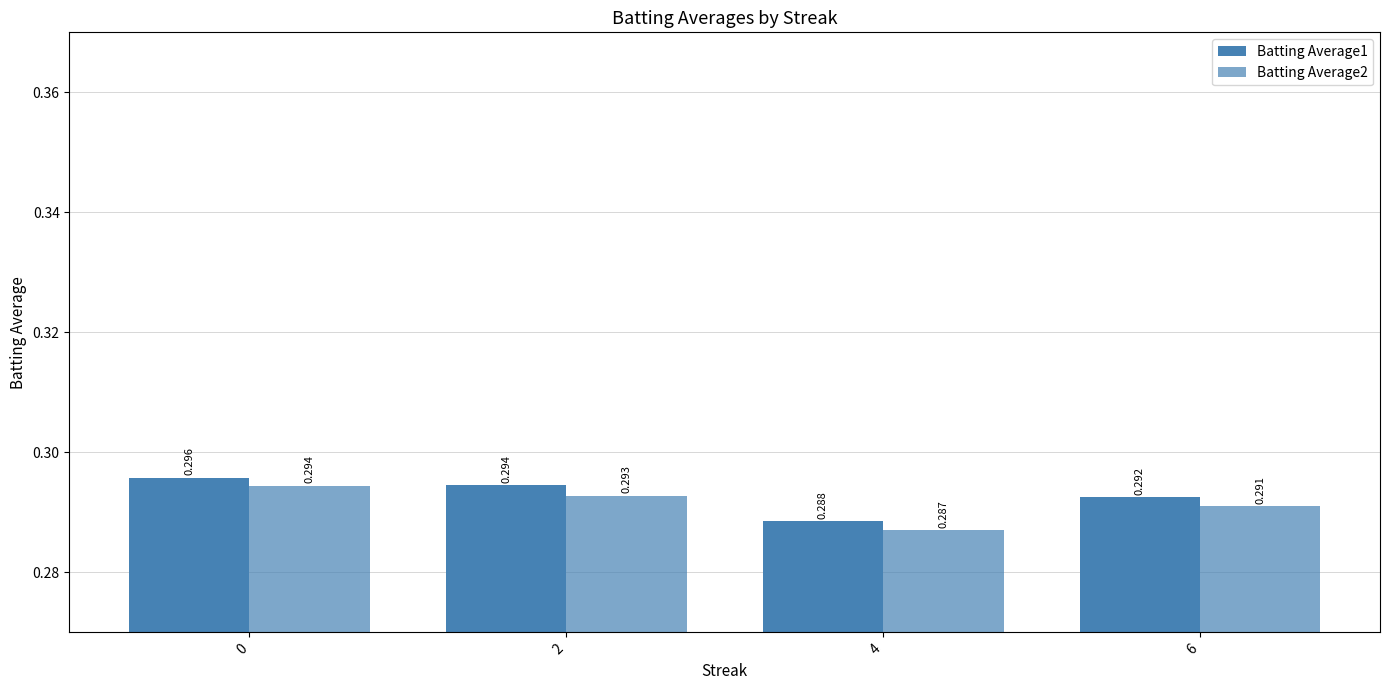

Are the bars horizontal?

No